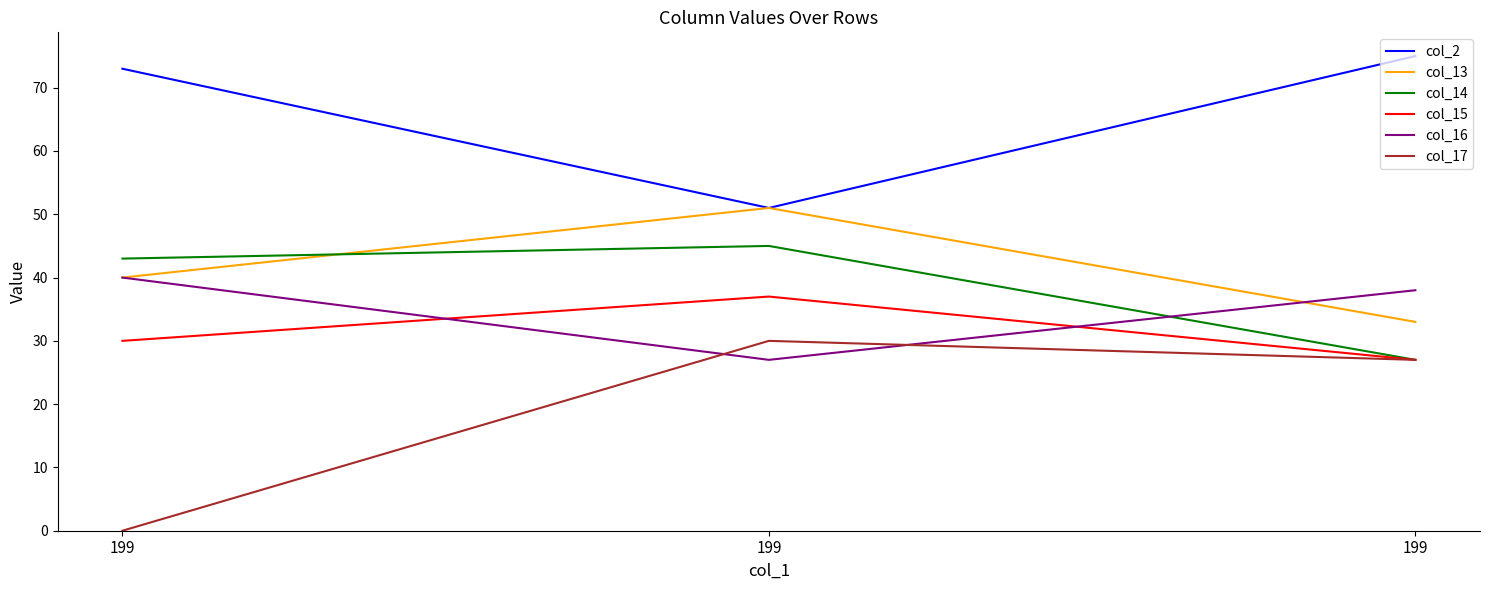

How many lines are shown in the chart?

6